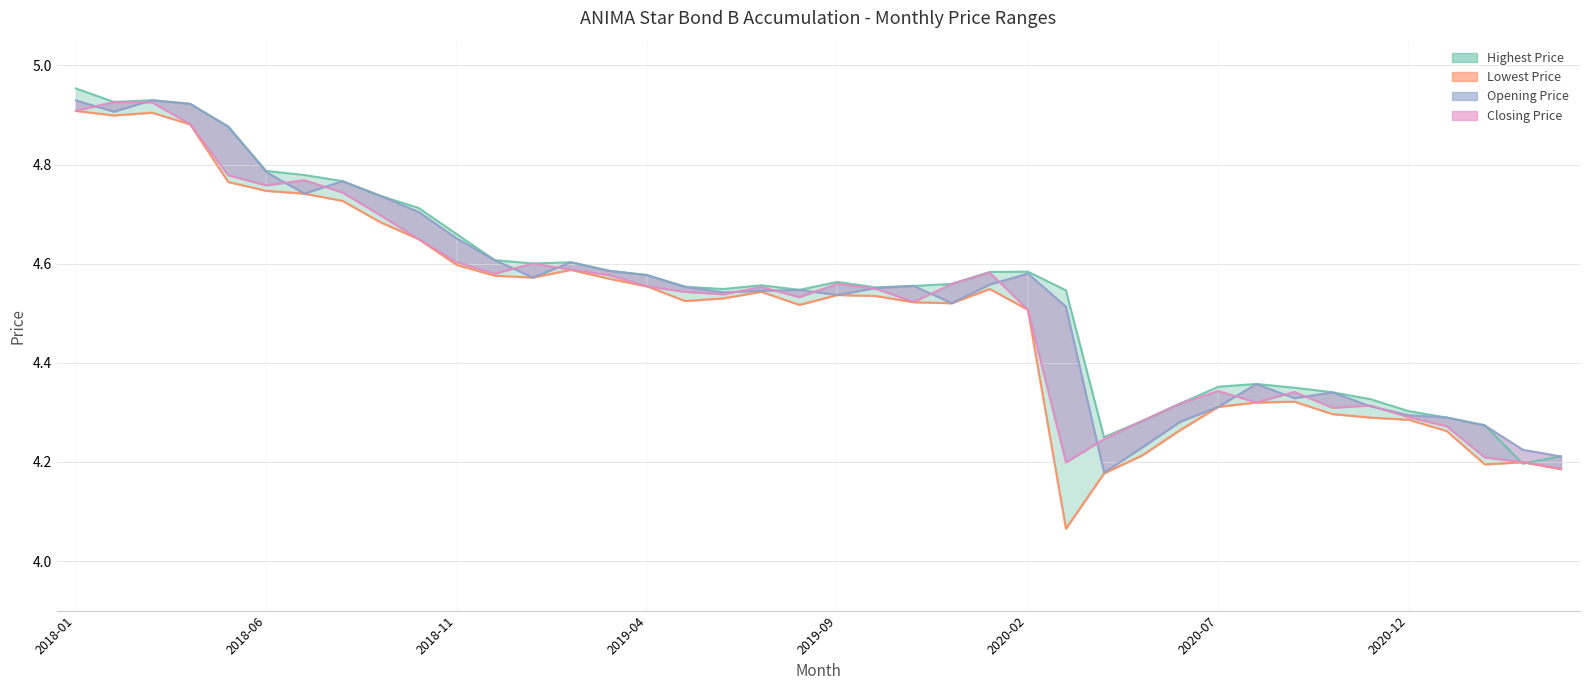

Is it true that the value at 2018-11 is 4.6?

True